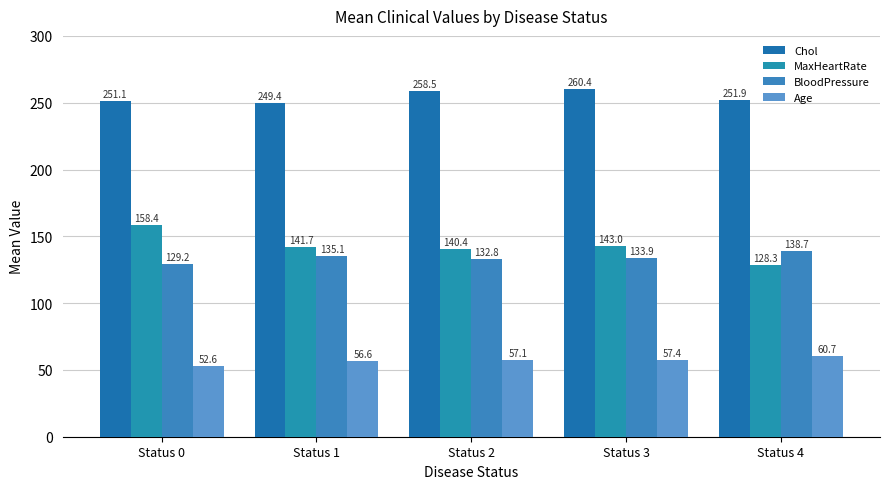

Which category has the highest value in the MaxHeartRate series?

Status 0